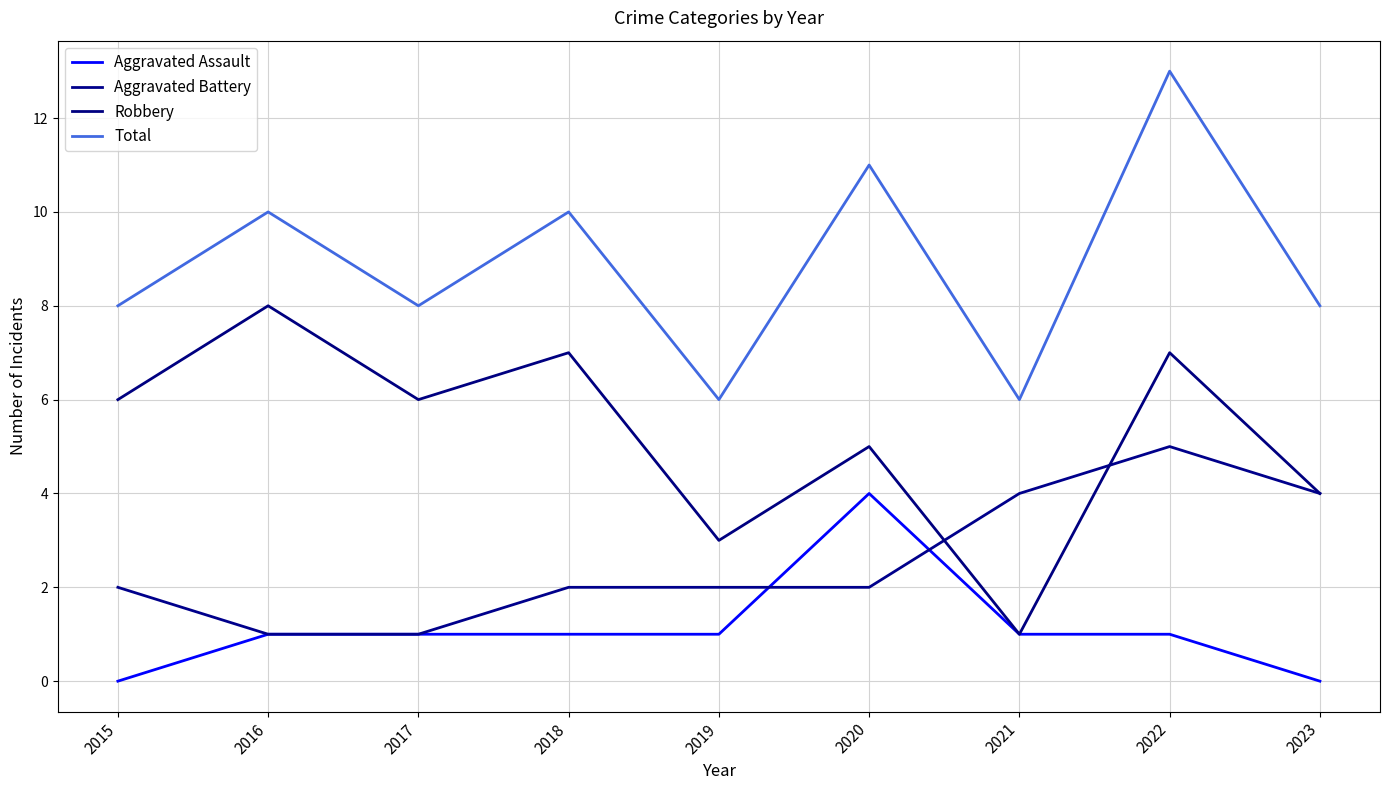

Does the chart display data point markers on the line(s)?

No